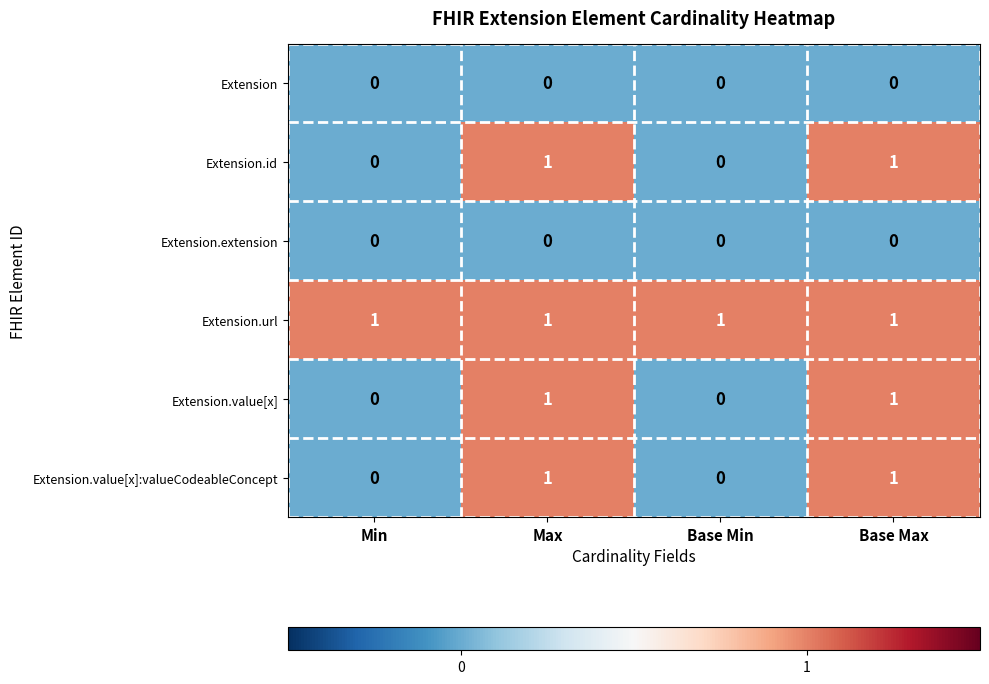

At how many categories does at least one series exceed 0?

4